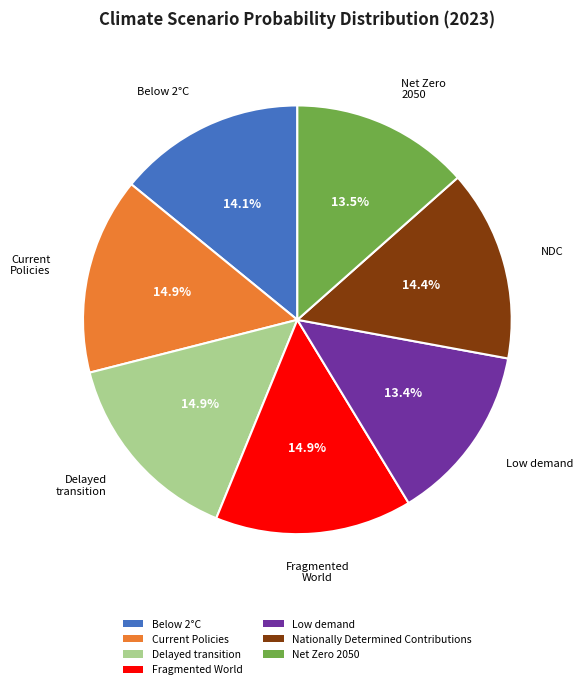

To the nearest percent, what is the difference between the largest and smallest slice percentages?

1%